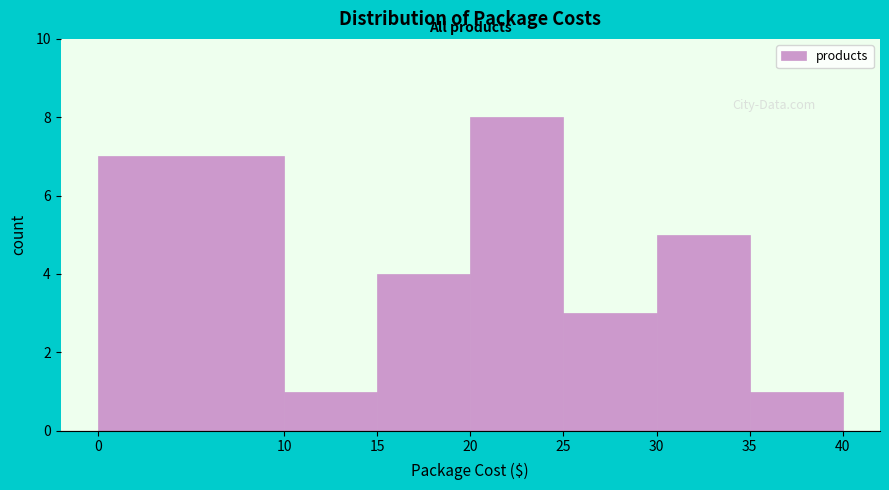

How tall is the bar that spans 0 to 10 on the x-axis? The values are not printed on the chart, so give them approximately, as read against the axis.

7